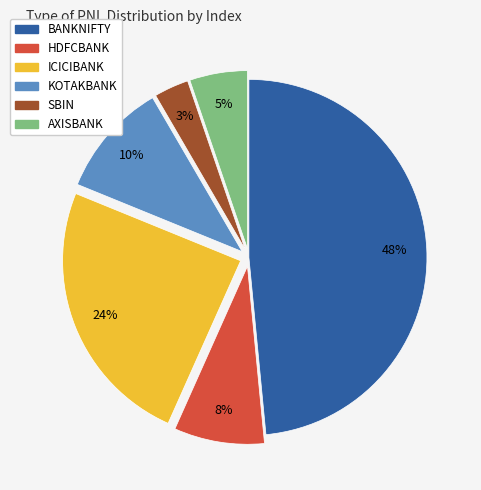

Count the number of slices in the pie.

6